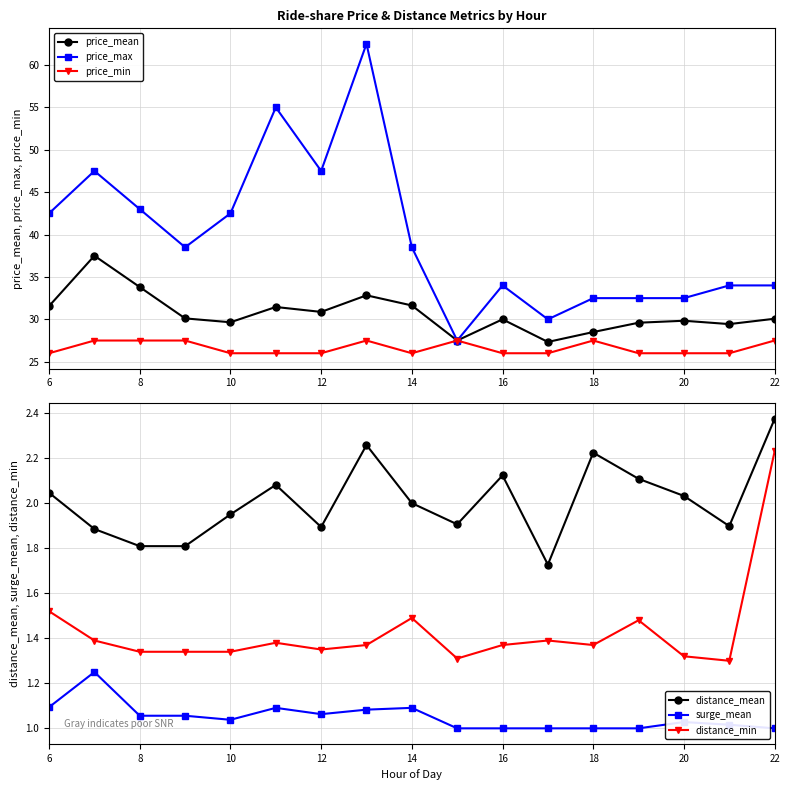

Is it true that distance_min equals 2.1 at 16?

False